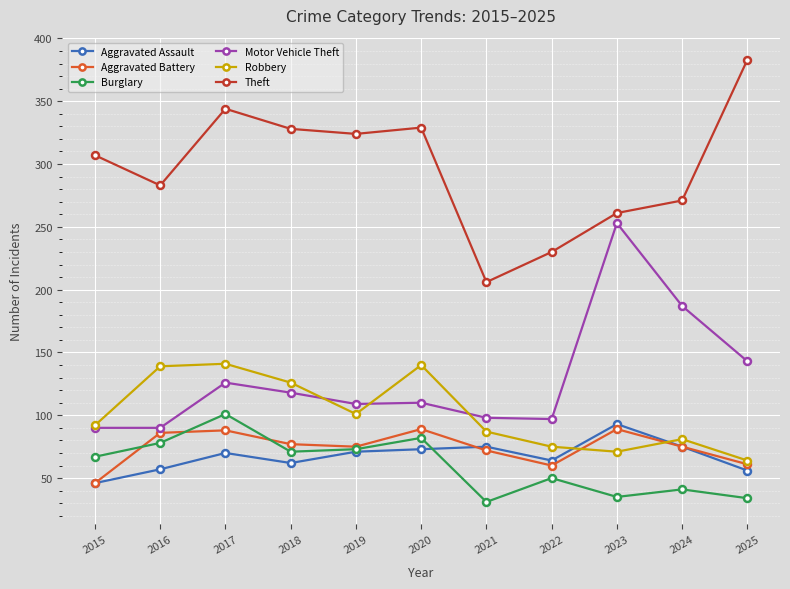

Where is the first local minimum for Aggravated Assault?

2018